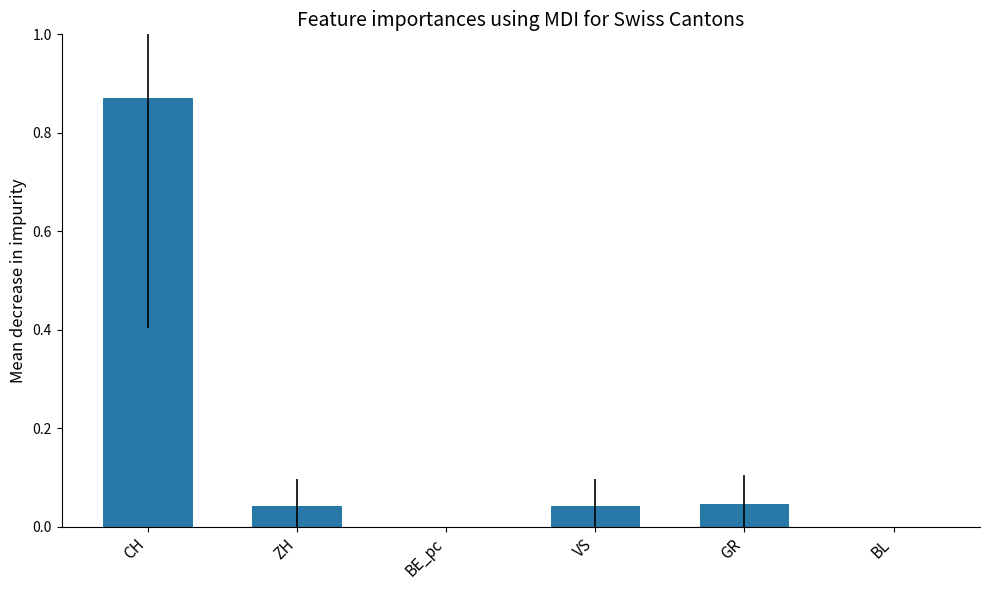

Which category has the highest value across all series?

CH